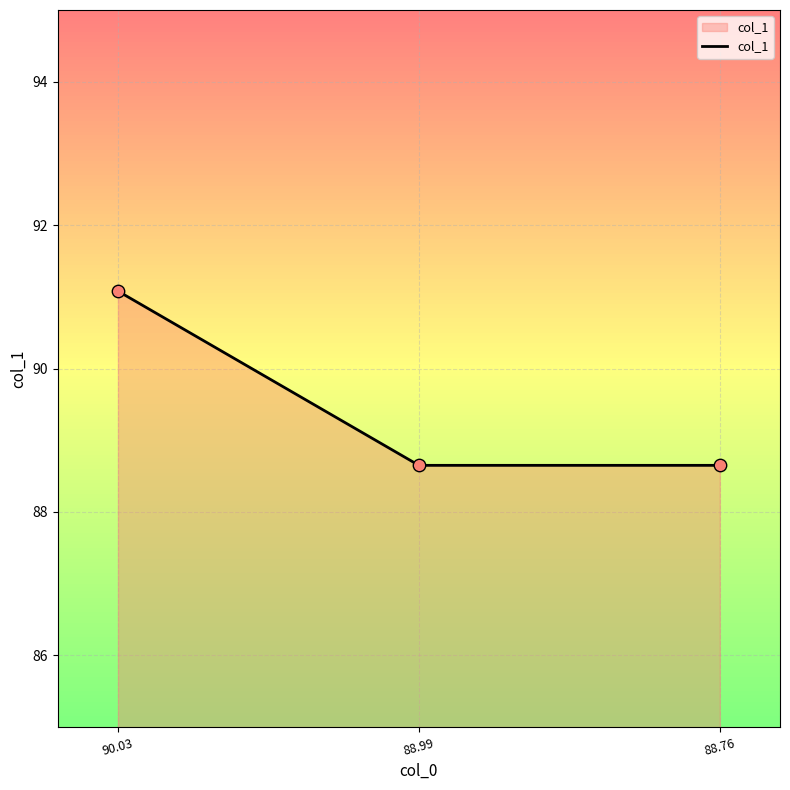

What is the change in value from 90.03 to 88.76?

-2.4